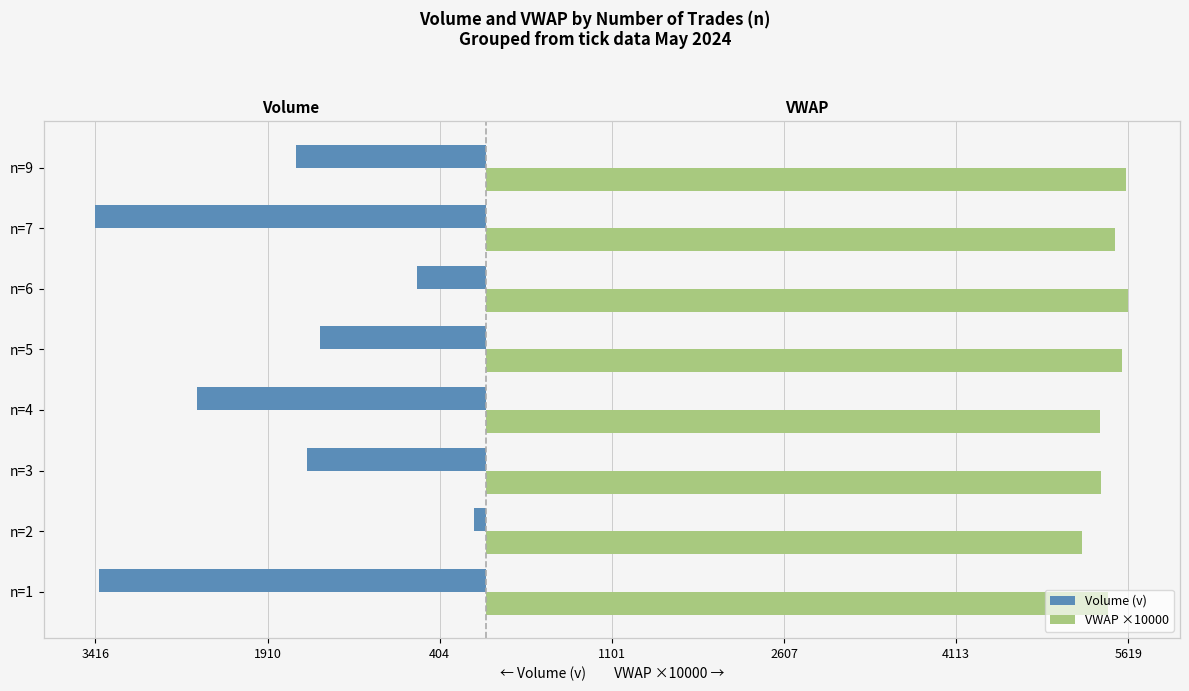

What is the highest value of the VWAP ×10000 series?

5619.0